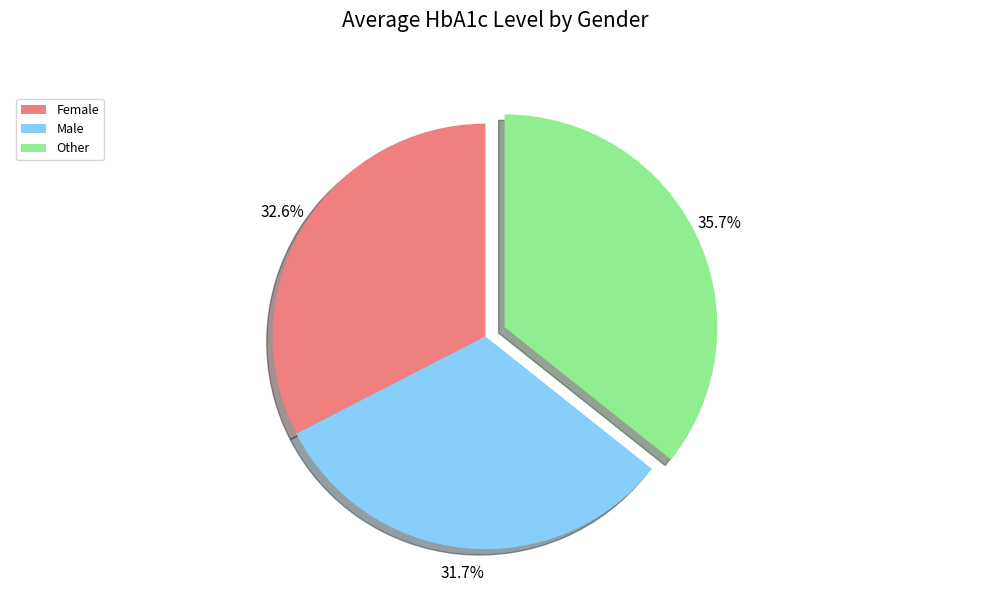

To the nearest percent, what percentage of the pie is Female?

33%